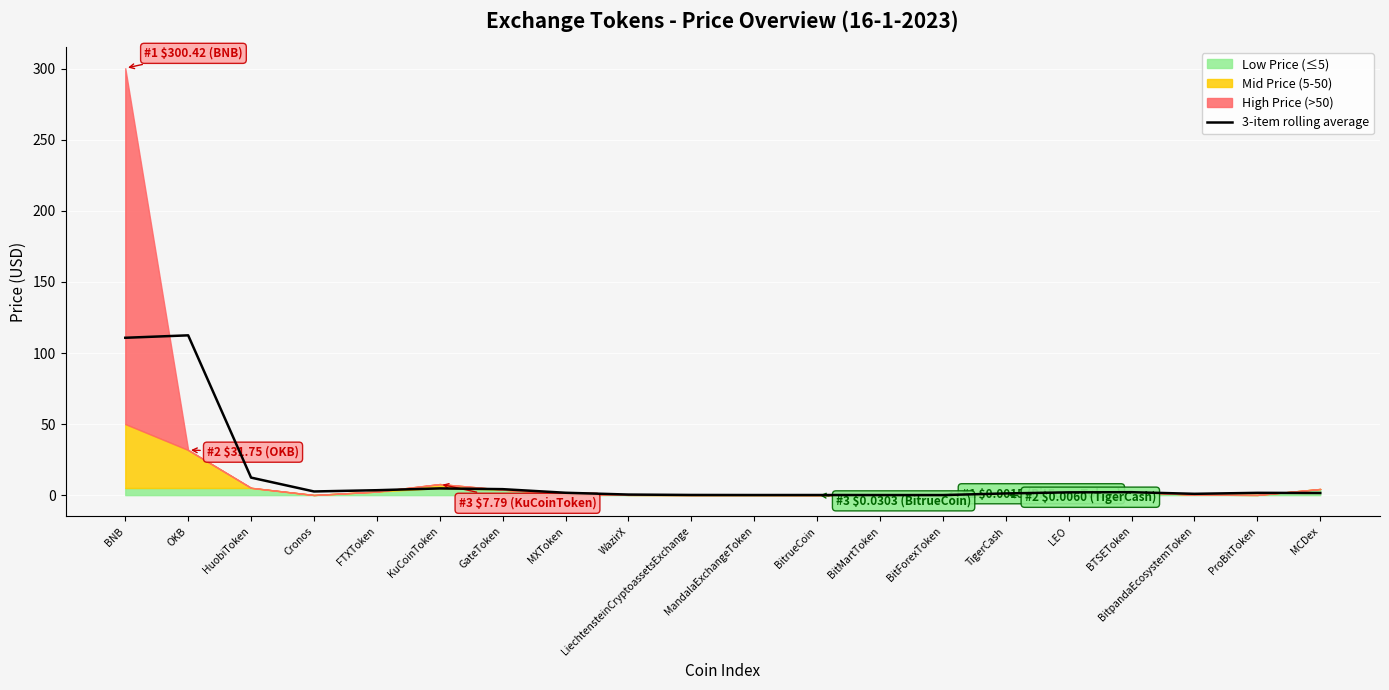

What is the value of the 10th point from the left?

0.1